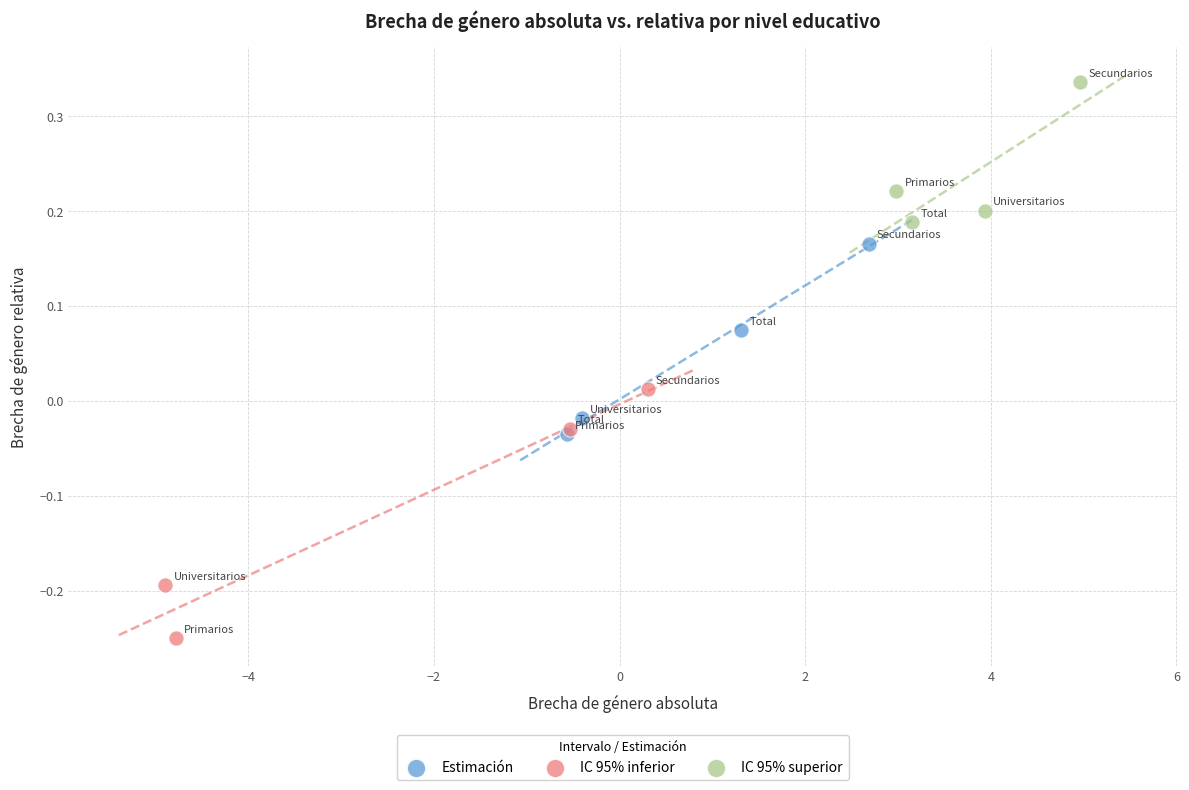

Which series reaches the maximum Y coordinate?

IC 95% superior